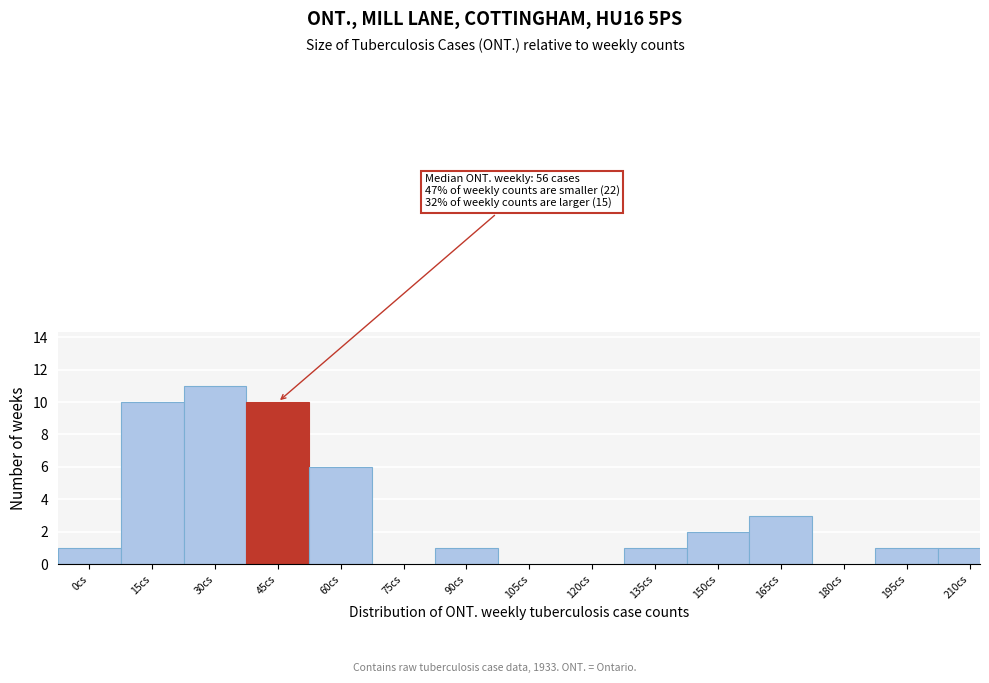

Reading right to left, what are all the values shown in this chart?

210cs=1	195cs=1	180cs=0	165cs=3	150cs=2	135cs=1	120cs=0	105cs=0	90cs=1	75cs=0	60cs=6	45cs=10	30cs=11	15cs=10	0cs=1